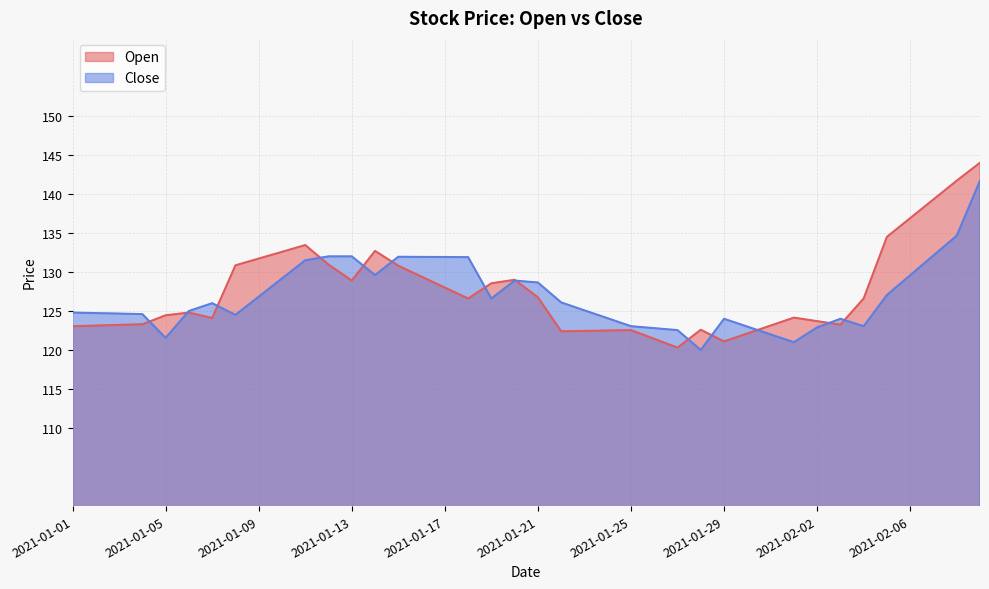

What is the sum of all Open values?

5101.0